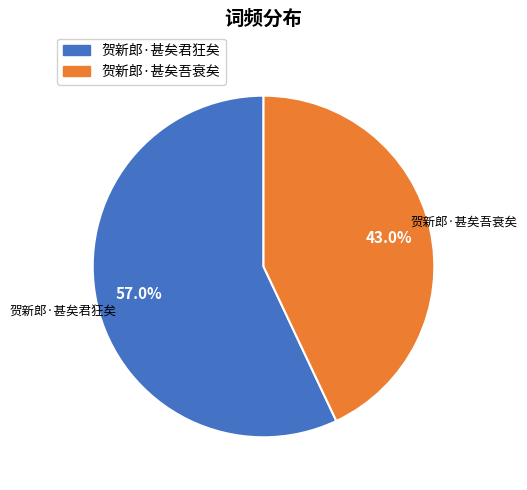

Rank the categories by value from highest to lowest.

贺新郎·甚矣君狂矣, 贺新郎·甚矣吾衰矣